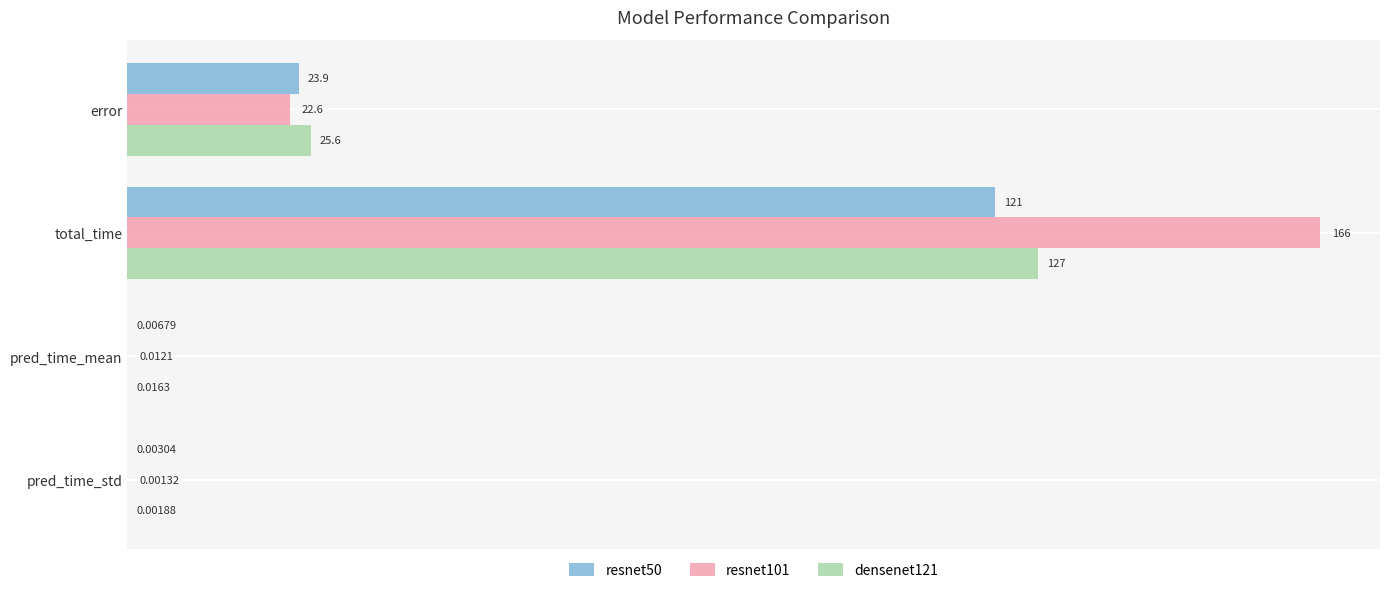

How many categories are shown in the chart?

4